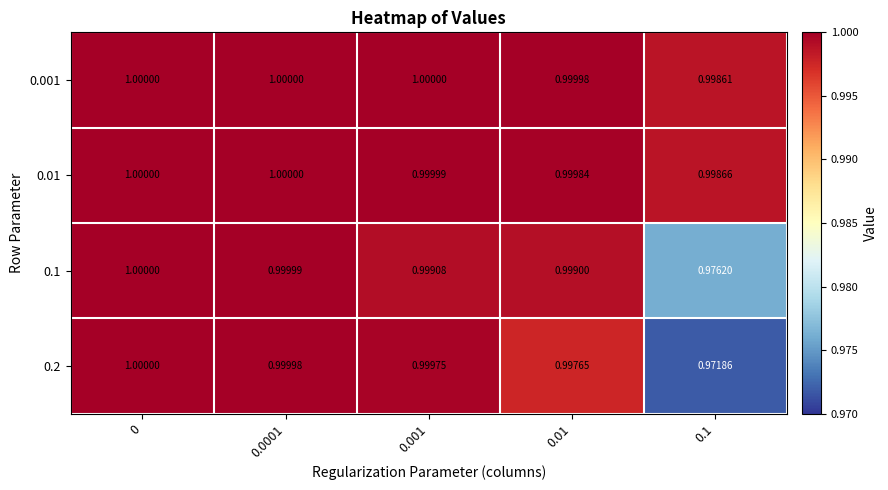

Is the value of 0.01 at 0.01 greater than the value of 0.2 at 0.1?

Yes